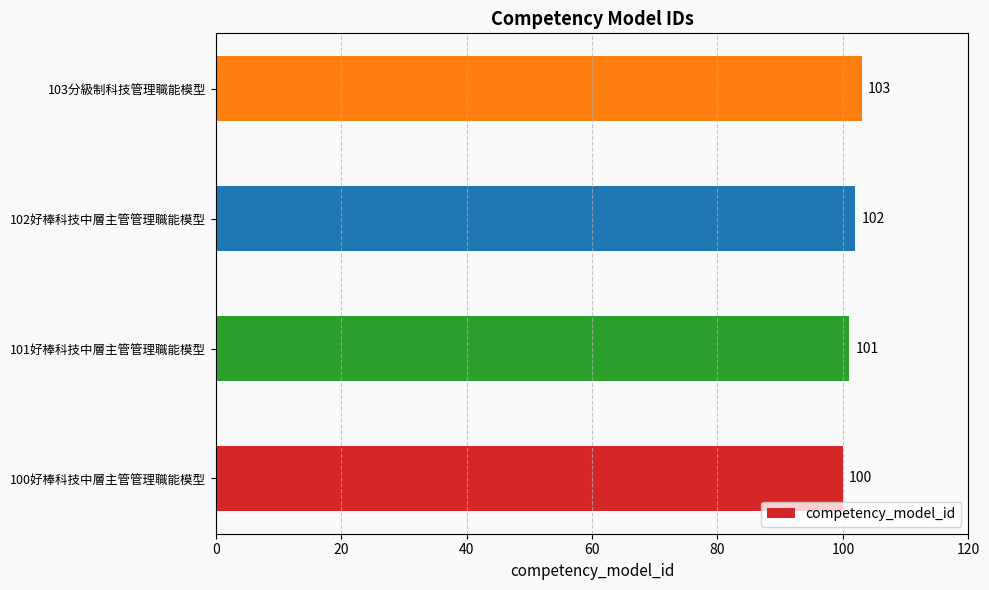

The value at 101好棒科技中層主管管理職能模型 is 26. True or false?

False